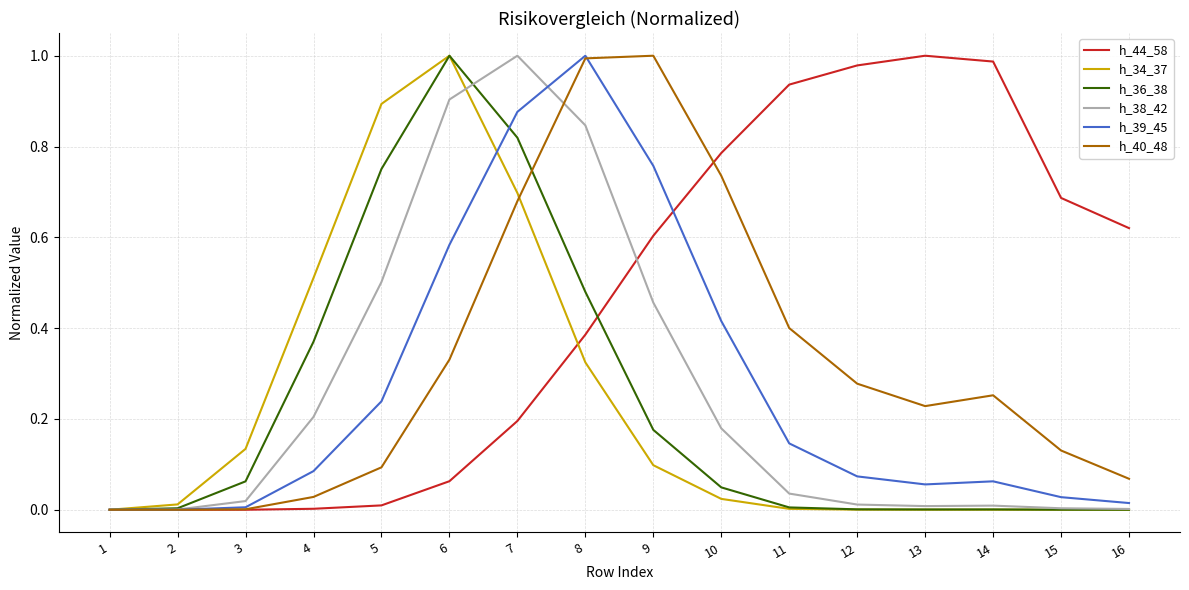

True or false: h_36_38 has a value of 0.0 at 11.

True